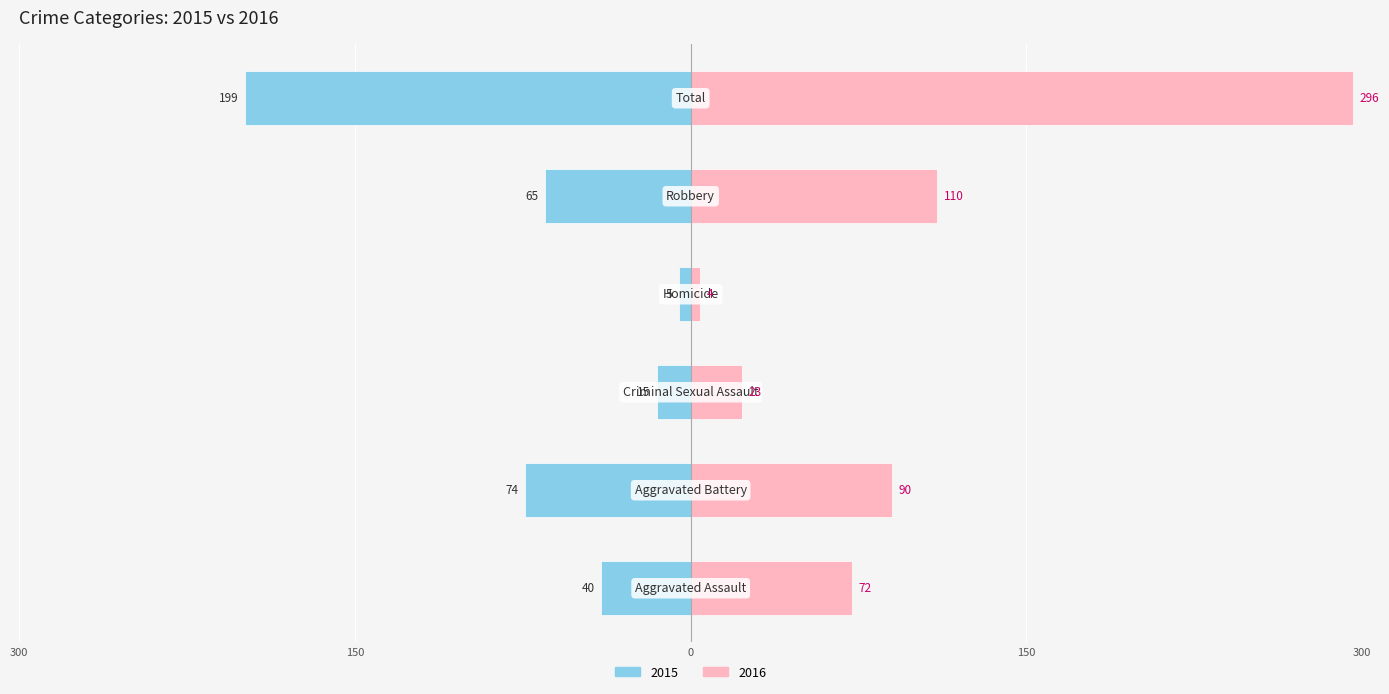

List the series in order of their peak value, highest first.

Right, Left